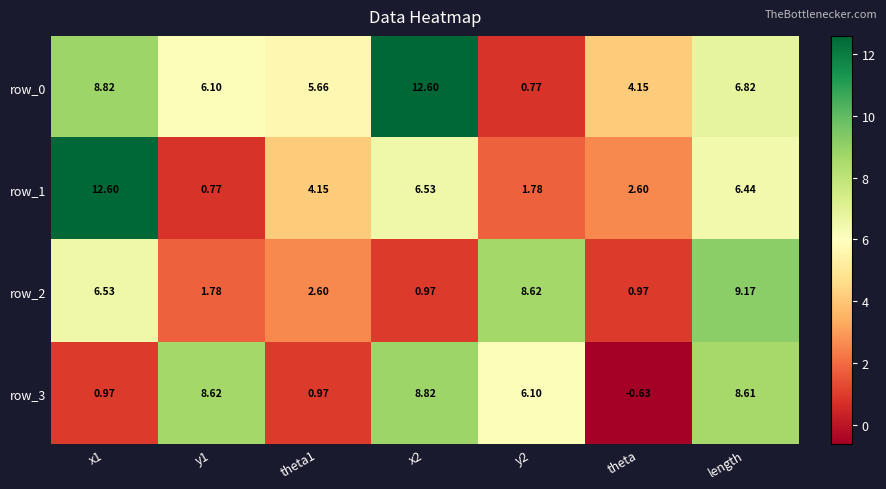

Where is row_1 nearest to the value 6?

length